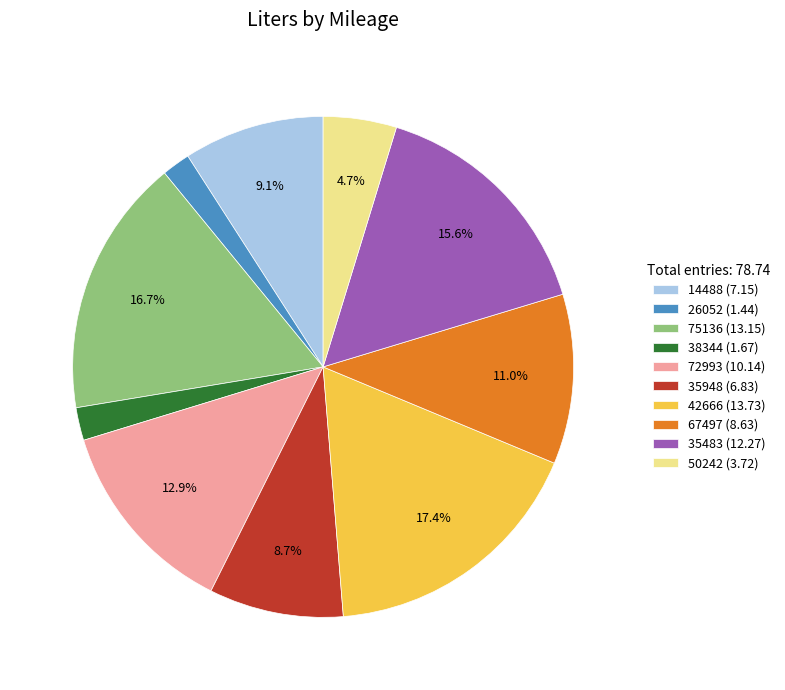

True or false: 35948 accounts for 9% of the total.

True